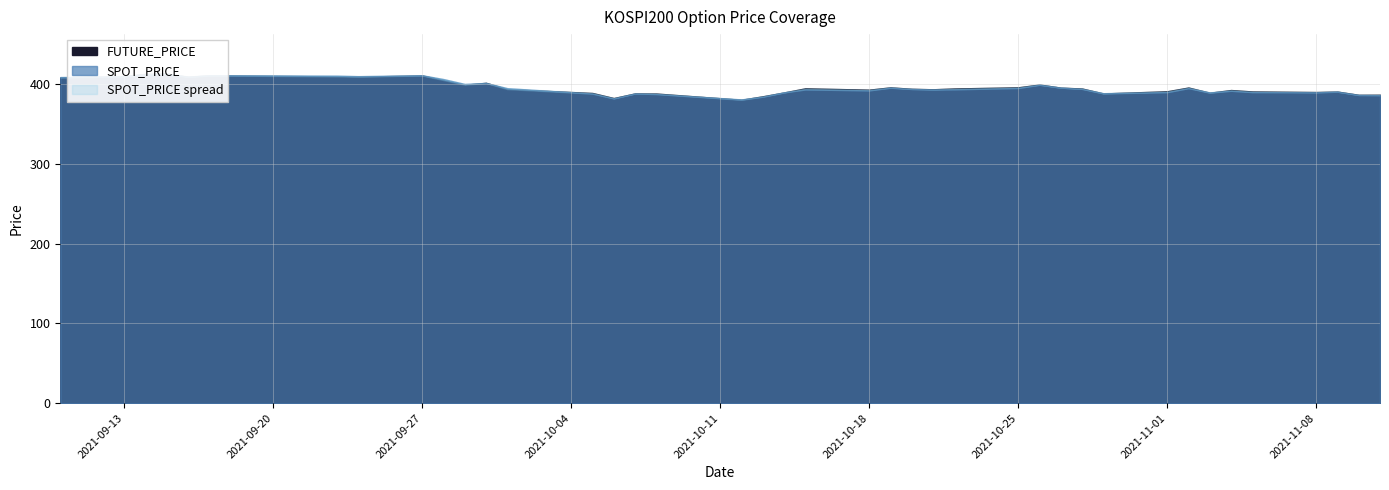

Is the value of SPOT_PRICE at 2021-10-22 greater than the value of FUTURE_PRICE at 2021-09-24?

No